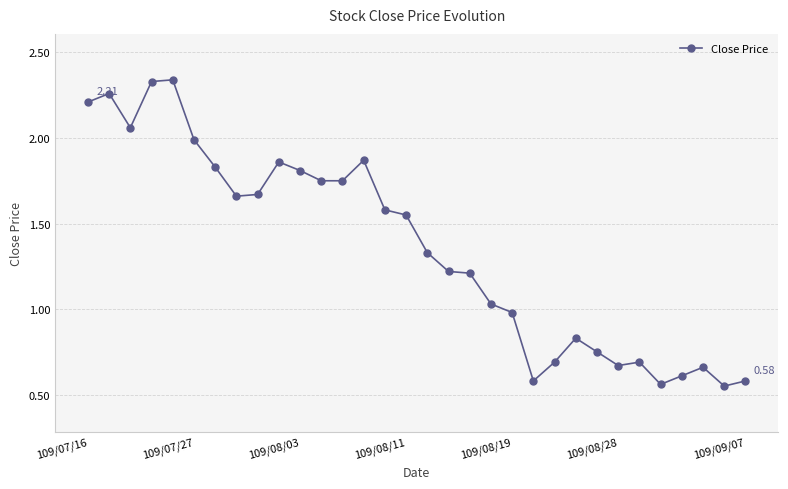

What is the sum of all values?

43.5